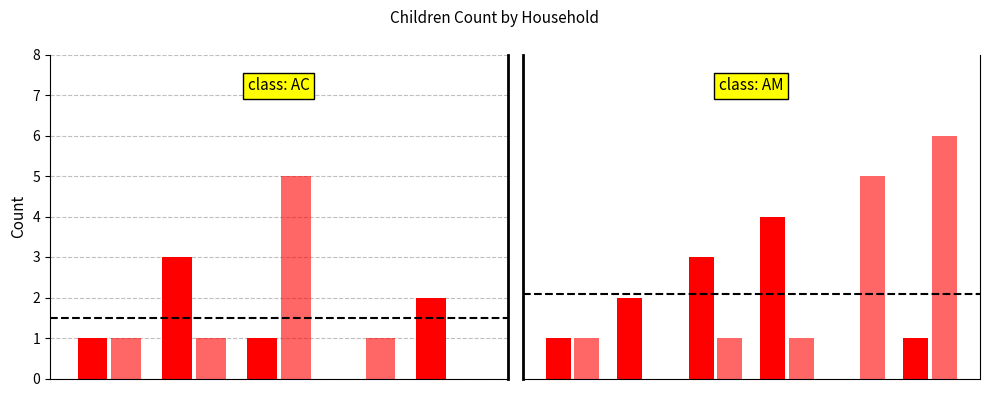

What is the difference between the second highest and minimum values in the Ninas series?

5